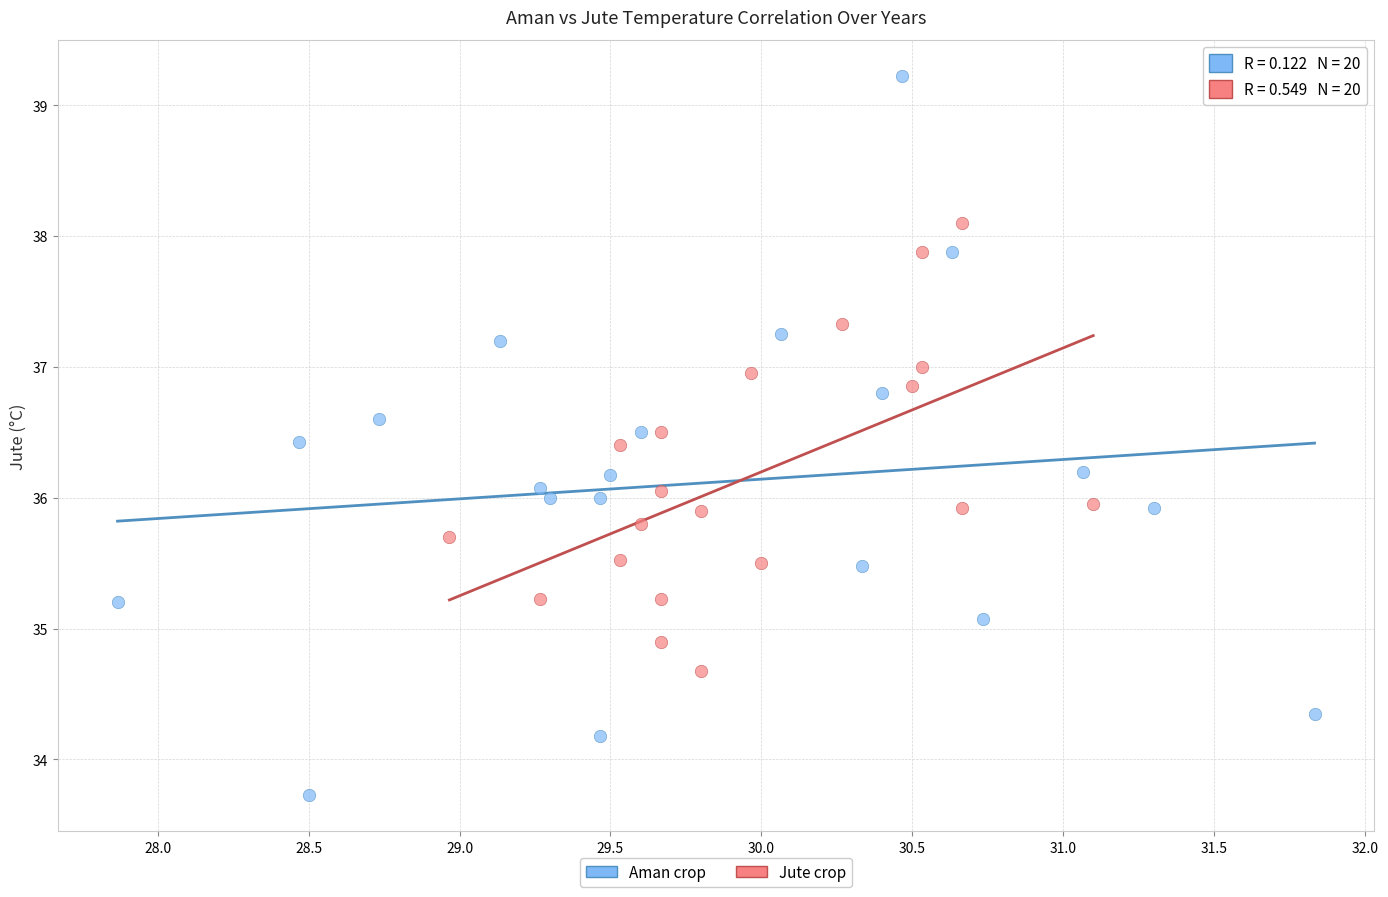

Which series reaches the maximum Y coordinate?

Aman crop